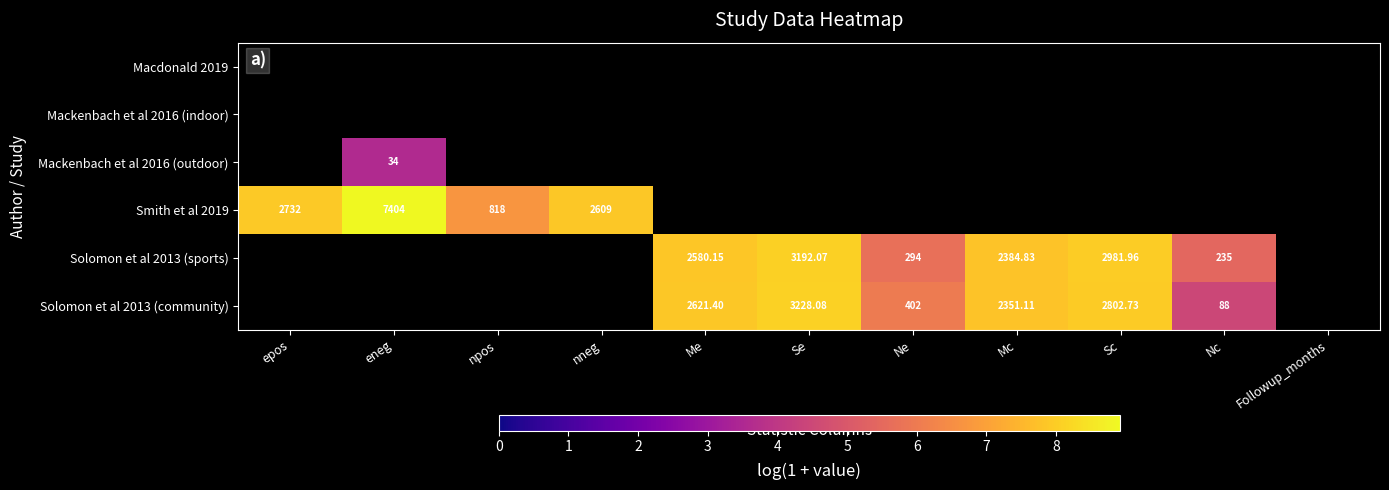

What is the minimum value for Smith et al 2019?

6.7